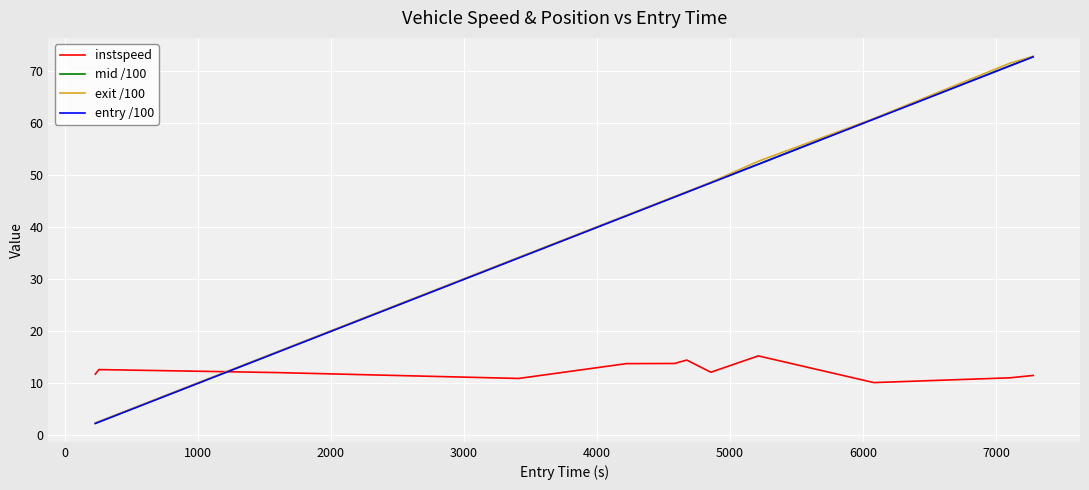

Which series has the largest range (max minus min)?

exit /100